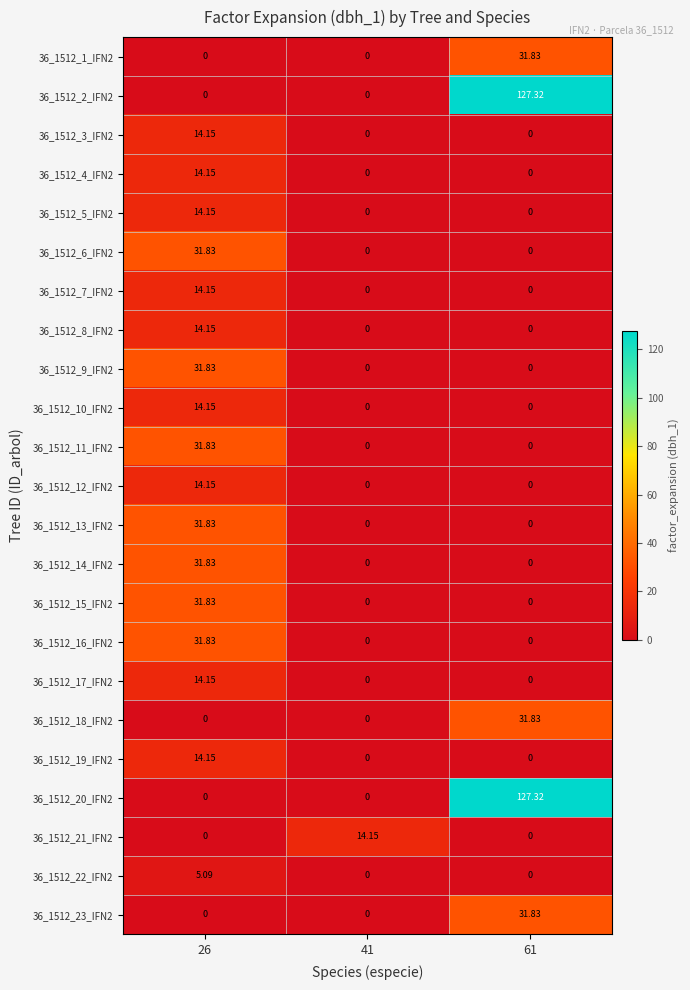

Is the value of 36_1512_22_IFN2 at 26 greater than the value of 36_1512_2_IFN2 at 41?

Yes